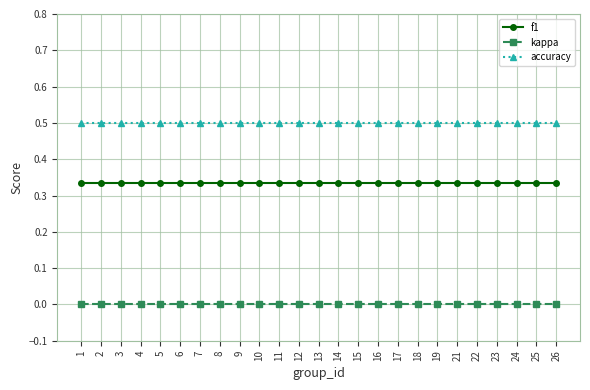

At 12, list the series in order from largest to smallest.

accuracy, f1, kappa